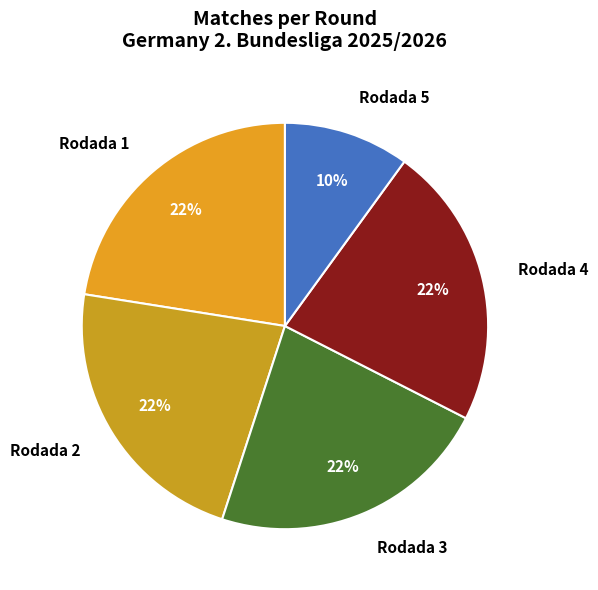

To the nearest percent, what is the combined percentage of Rodada 4 and Rodada 1?

45%